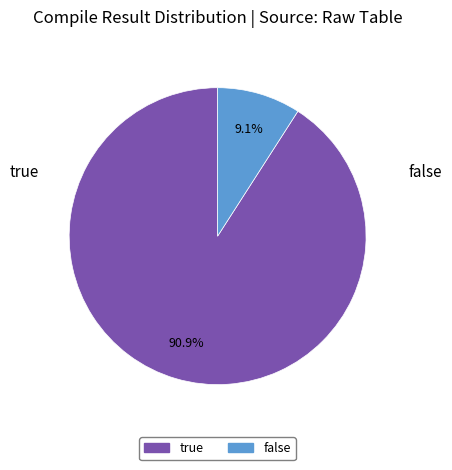

Is true the majority of the pie?

Yes